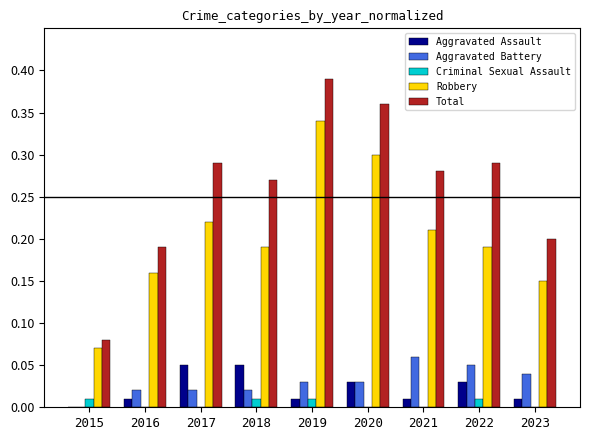

How many groups of bars are there?

9